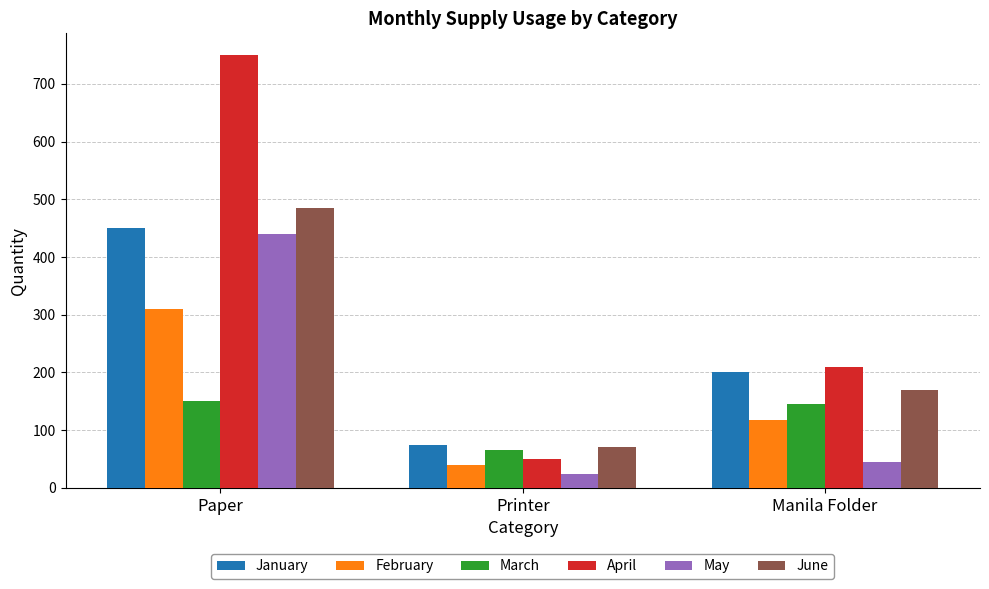

What is the minimum value for January?

75